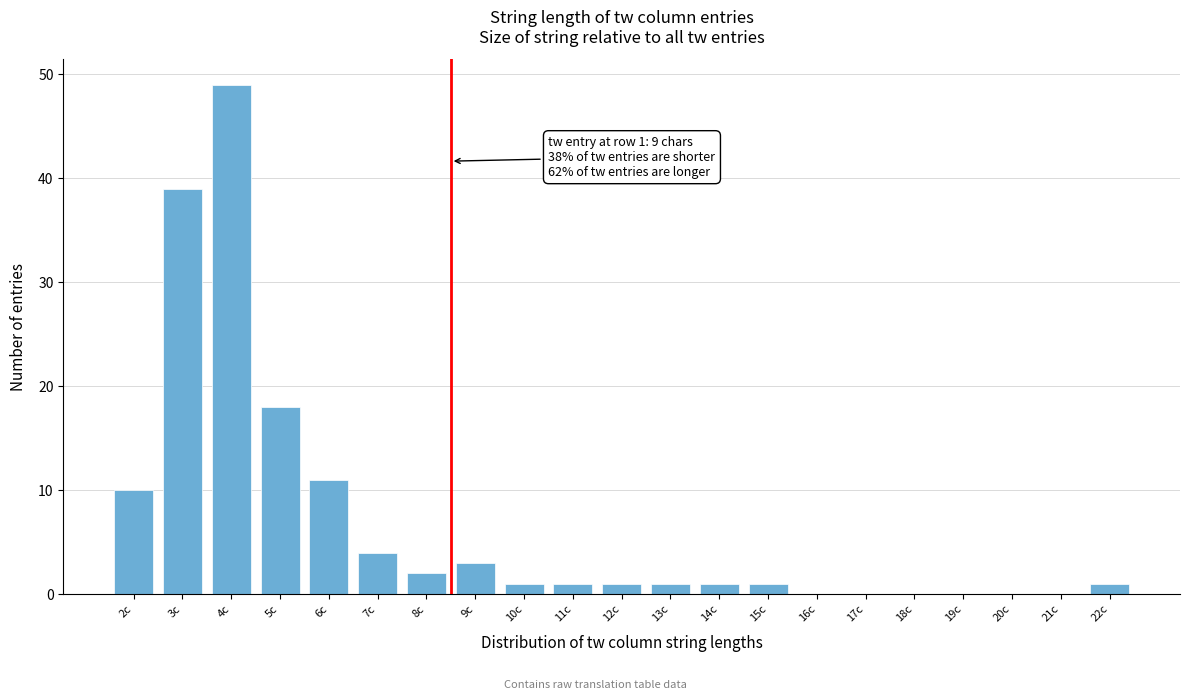

Reading left to right, what are all the values shown in this chart?

2c=10	3c=39	4c=49	5c=18	6c=11	7c=4	8c=2	9c=3	10c=1	11c=1	12c=1	13c=1	14c=1	15c=1	16c=0	17c=0	18c=0	19c=0	20c=0	21c=0	22c=1